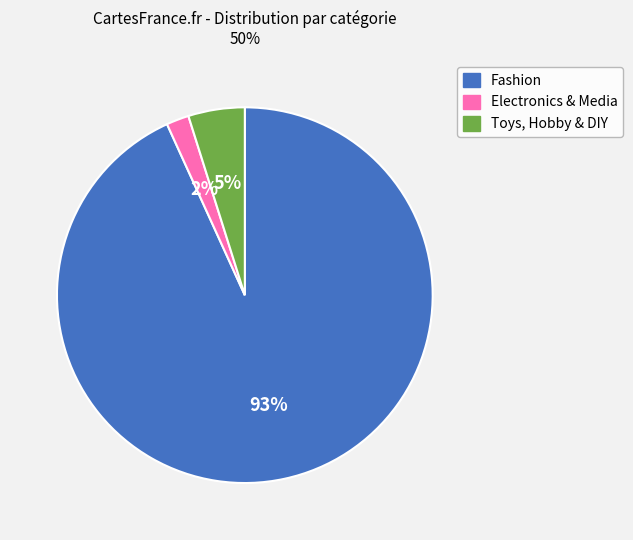

To the nearest percent, what portion does Fashion represent?

93%